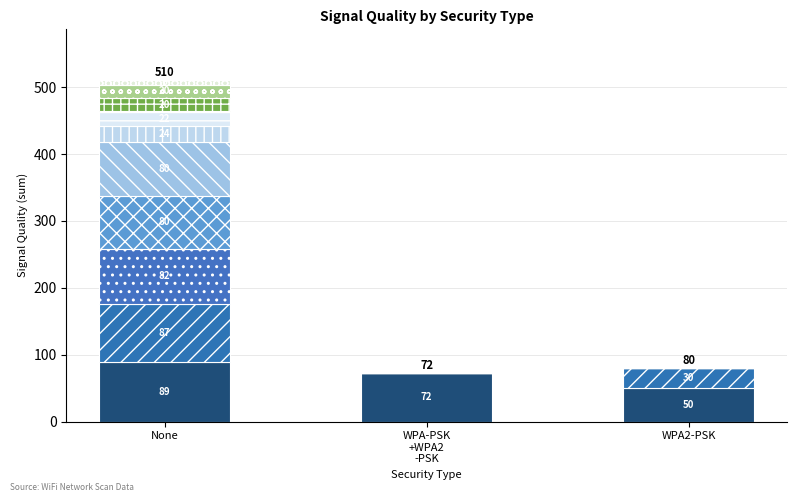

What is the label of the 1st bar from the left?

None